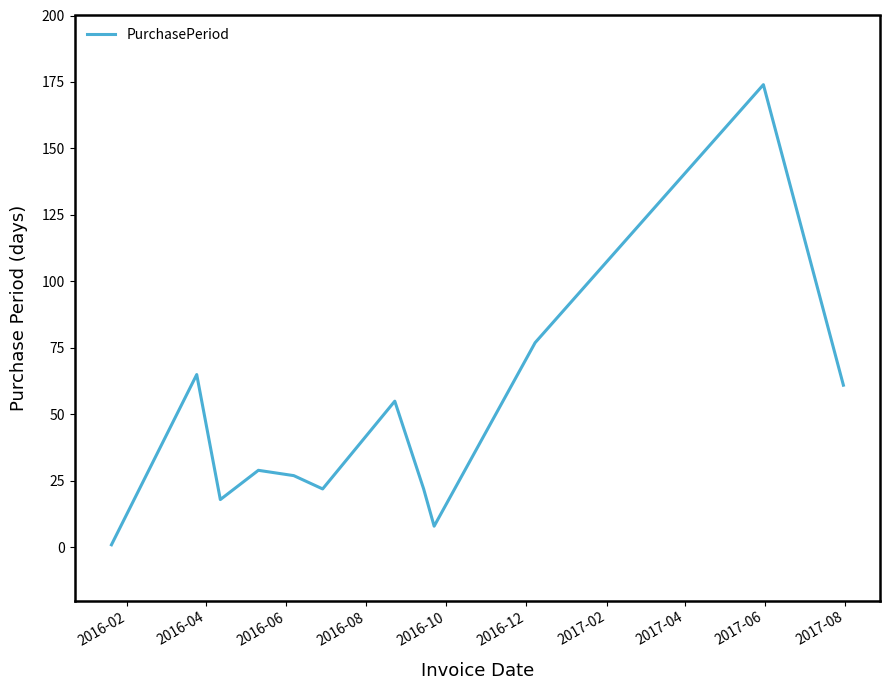

What is the maximum value shown in the chart?

174